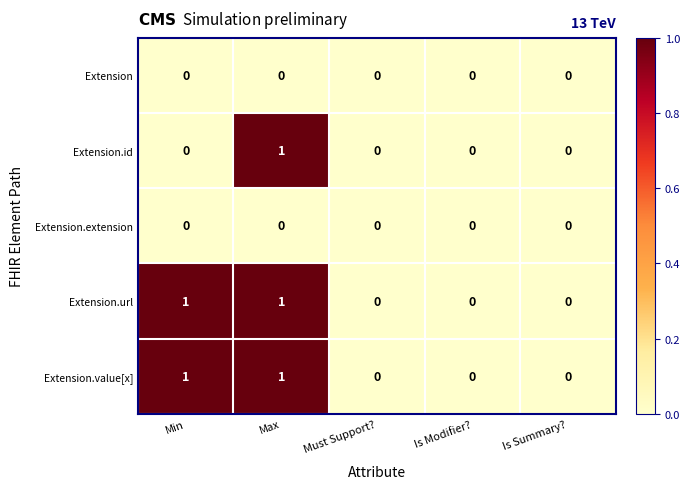

Count the Extension.url values in the range 0 to 1.

5